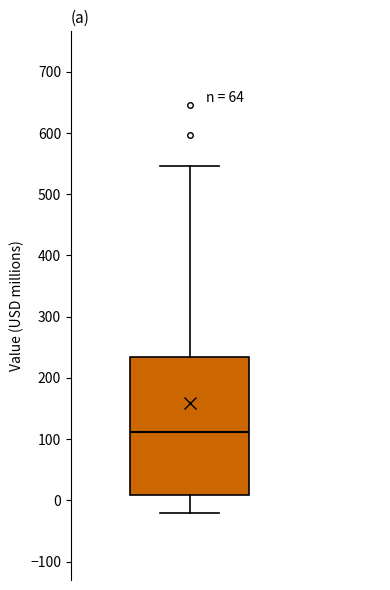

Transcribe this box plot: give where the median line is, the range the box spans, and where the two whiskers end, as read against the y-axis. The values are not printed on the chart, so give them approximately, as read against the axis.

median 110, box 10 to 230, whiskers -20 to 550